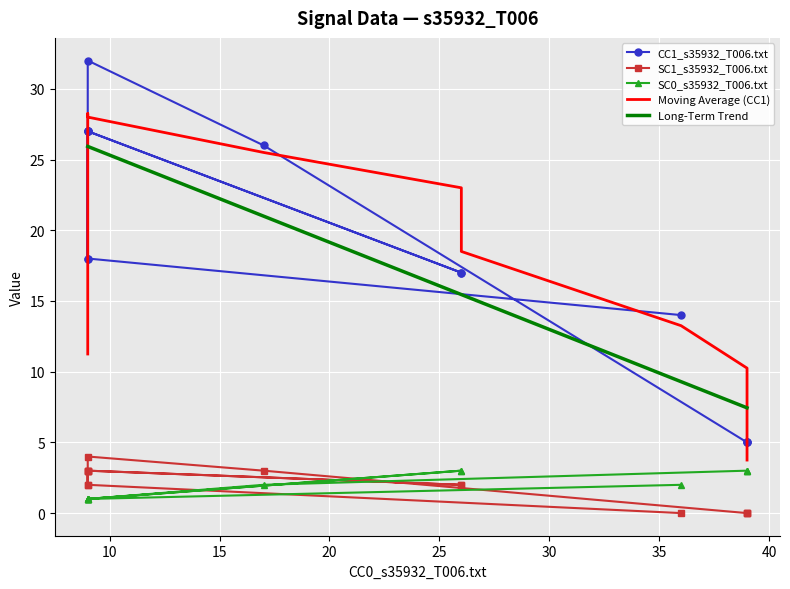

Which series has the largest total across all categories?

CC1_s35932_T006.txt